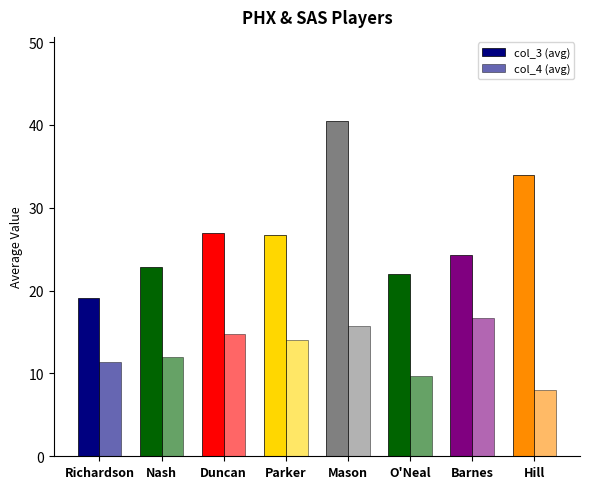

How many bars are there in total?

16